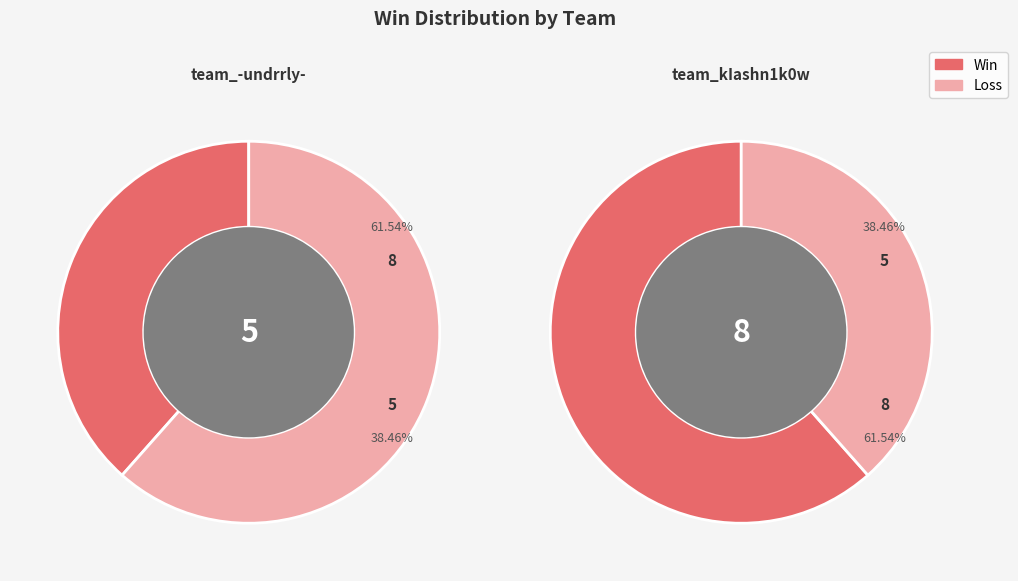

How much of the chart is everything except team_-undrrly-?

61.5%